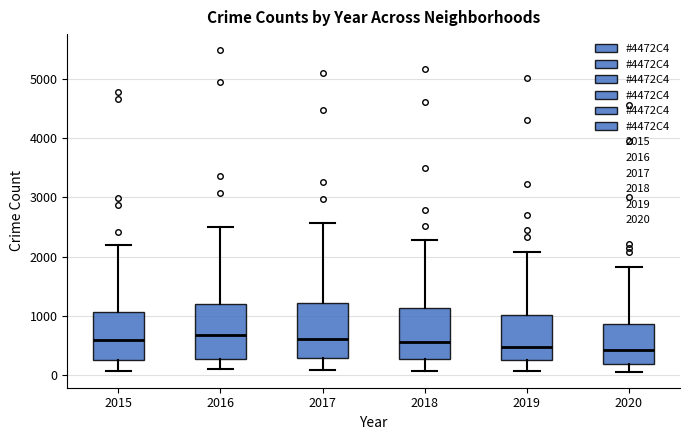

Reading left to right, transcribe this box plot: for each box, give where its median line is, the range the box spans, and where its two whiskers end, as read against the y-axis. The values are not printed on the chart, so give them approximately, as read against the axis.

2015: median 600, box 300 to 1100, whiskers 100 to 2200
2016: median 700, box 300 to 1200, whiskers 100 to 2500
2017: median 600, box 300 to 1200, whiskers 100 to 2600
2018: median 600, box 300 to 1100, whiskers 100 to 2300
2019: median 500, box 300 to 1000, whiskers 100 to 2100
2020: median 400, box 200 to 900, whiskers 100 to 1800